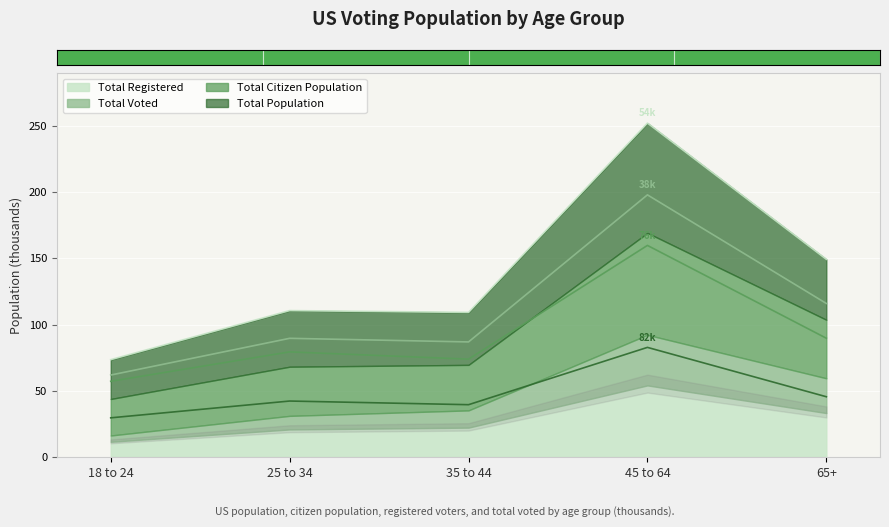

Which label corresponds to the largest value in the chart?

45 to 64